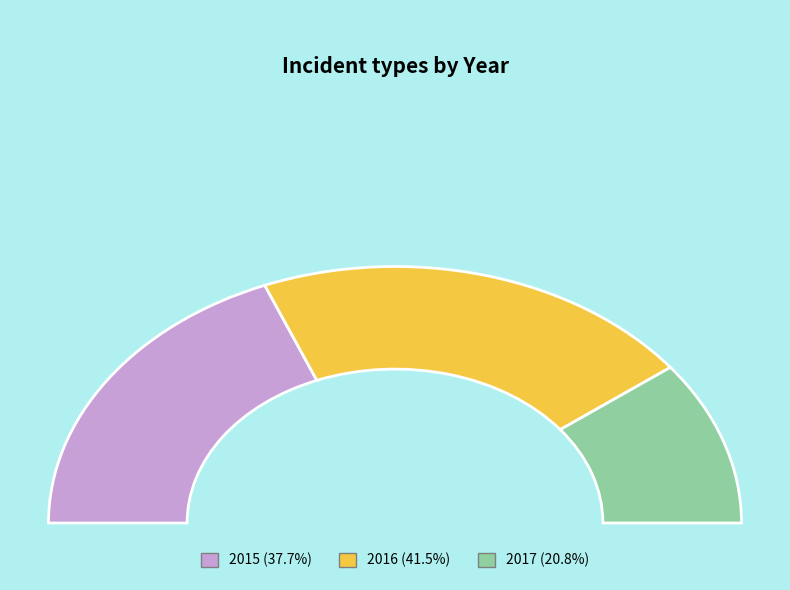

To the nearest percent, what portion does 2015 represent?

38%